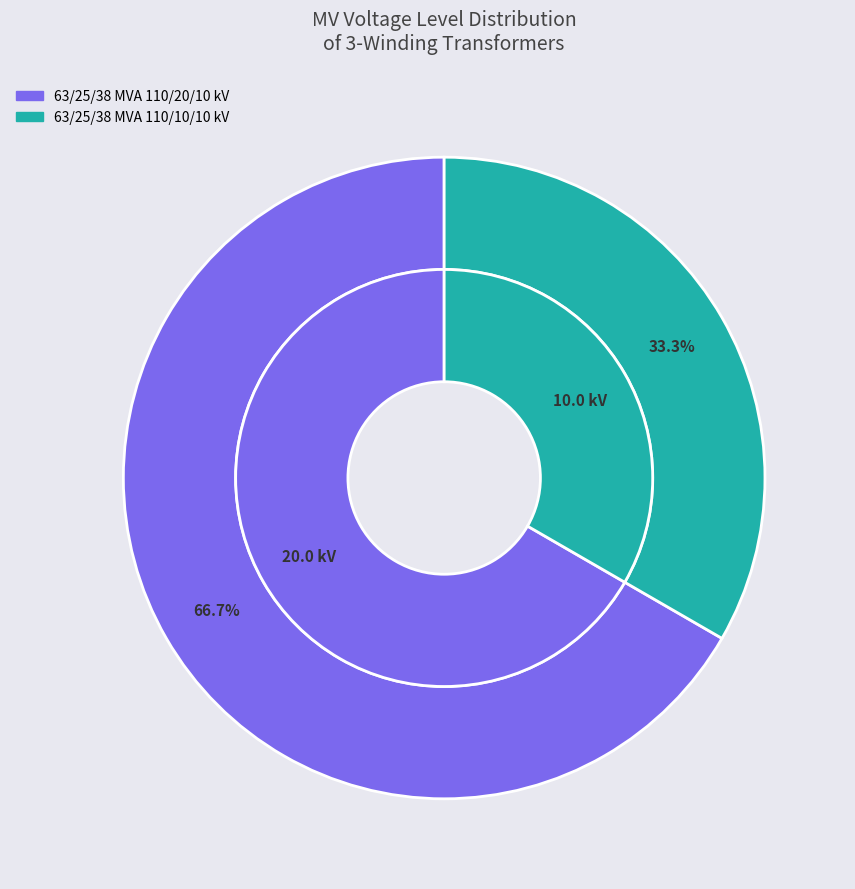

What is the majority slice?

63/25/38 MVA 110/20/10 kV